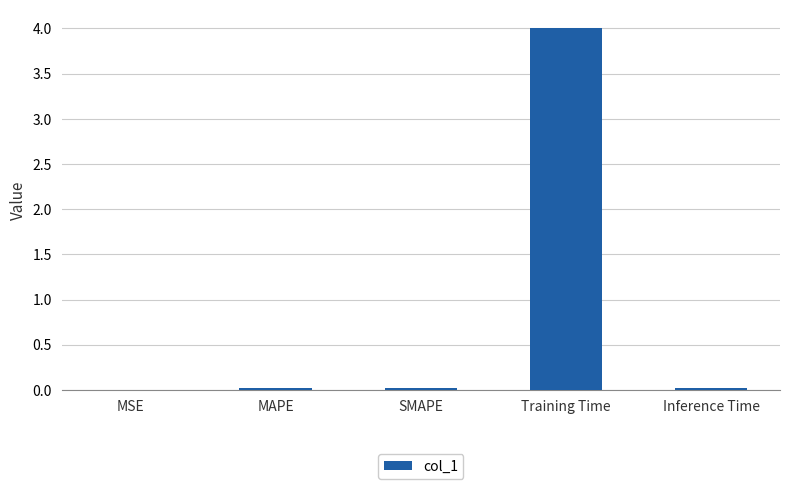

What is the maximum value shown in the chart?

4.0